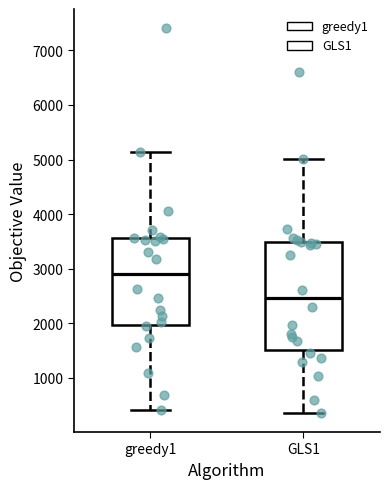

Reading left to right, transcribe this box plot: for each box, give where its median line is, the range the box spans, and where its two whiskers end, as read against the y-axis. The values are not printed on the chart, so give them approximately, as read against the axis.

greedy1: median 2900, box 2000 to 3600, whiskers 400 to 5100
GLS1: median 2500, box 1500 to 3500, whiskers 400 to 5000